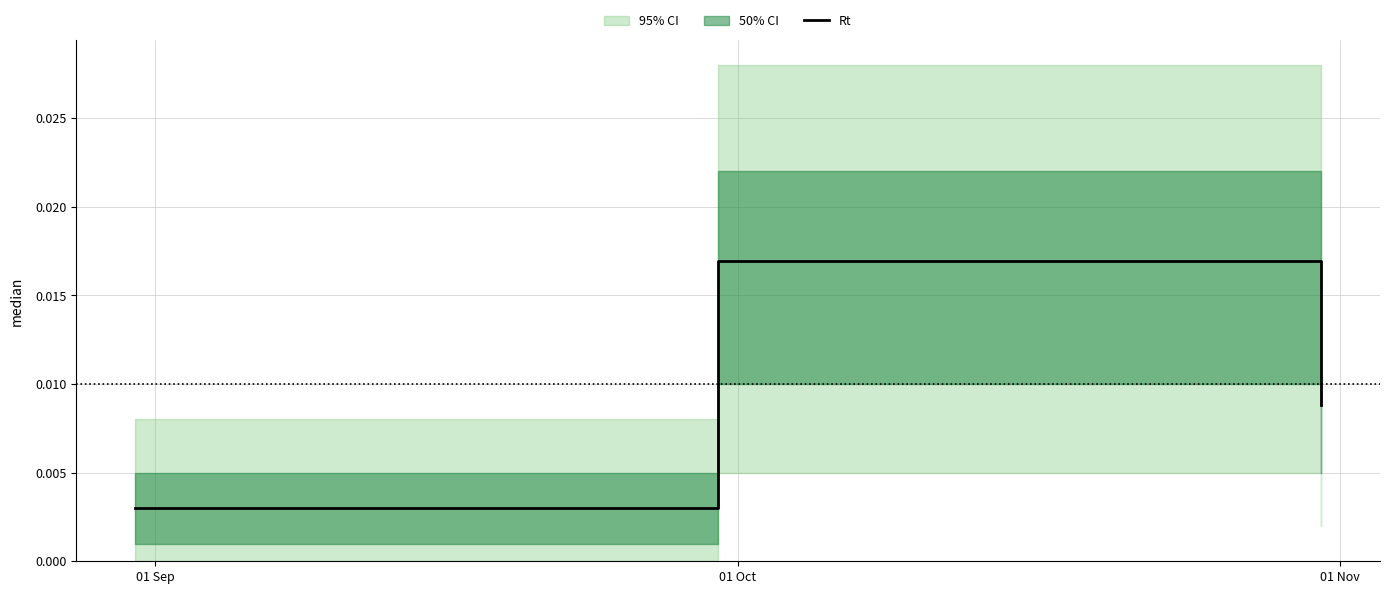

Count the Rt values in the range 0 to 1.

3